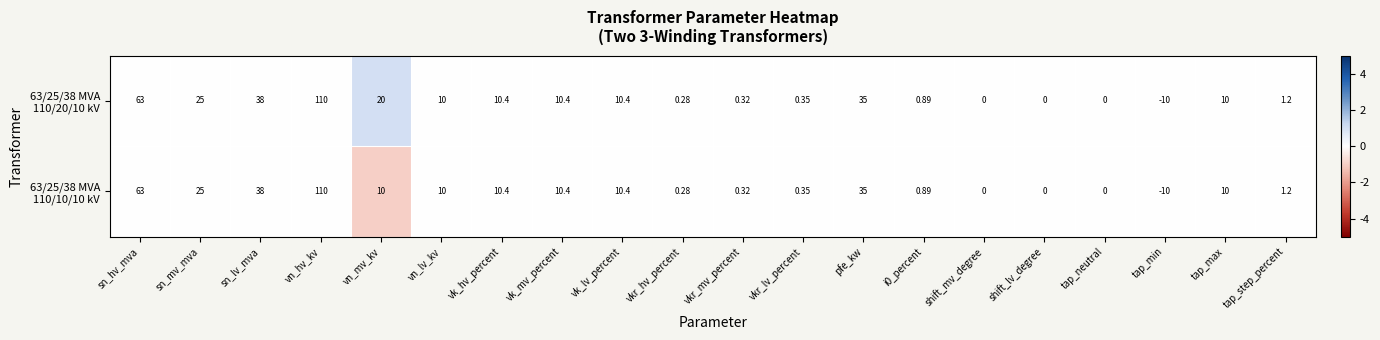

How many categories are shown in the chart?

20